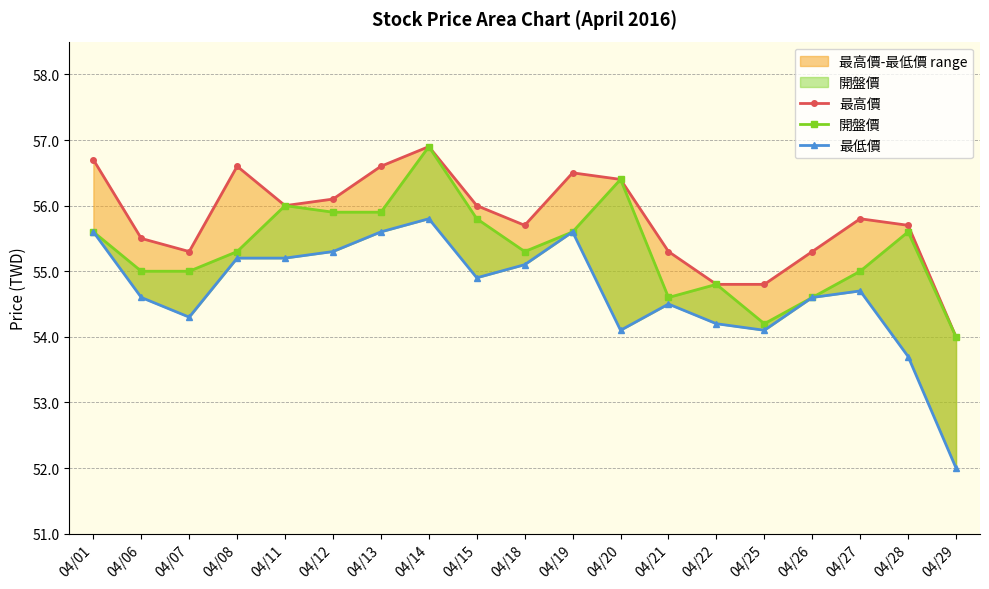

What is the value of the 最低價 point at the 14th from the left?

54.2